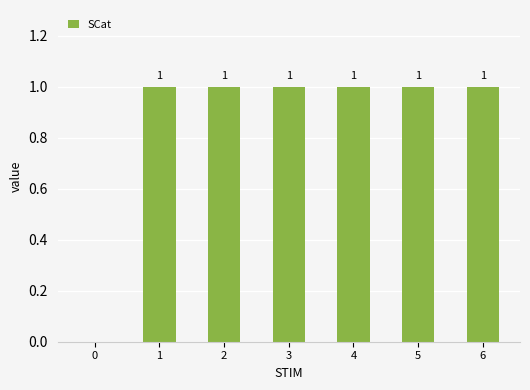

Which has a higher value, 0 or 2?

2